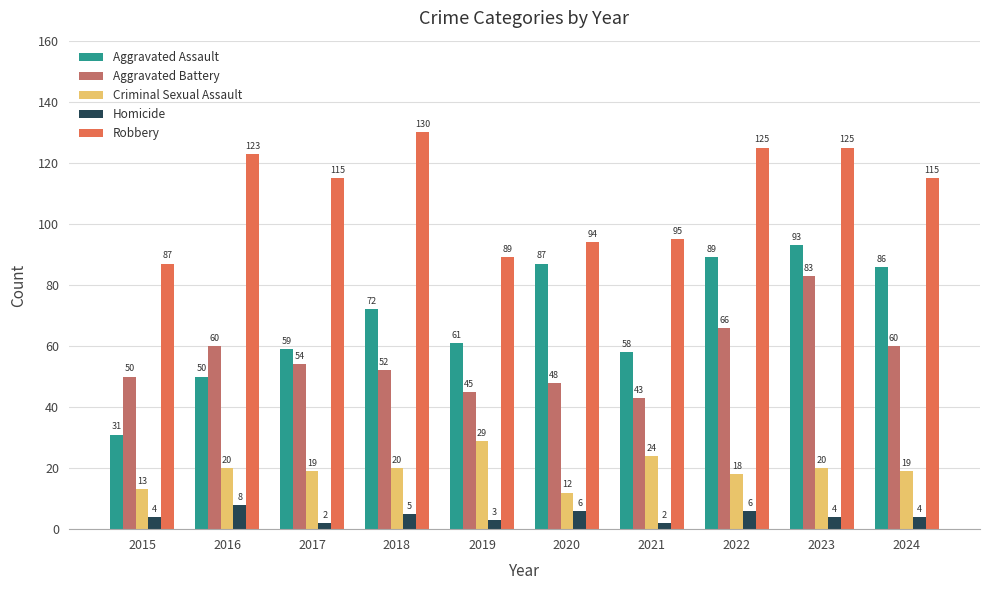

What is the value of the Aggravated Assault bar at the 10th from the left?

86